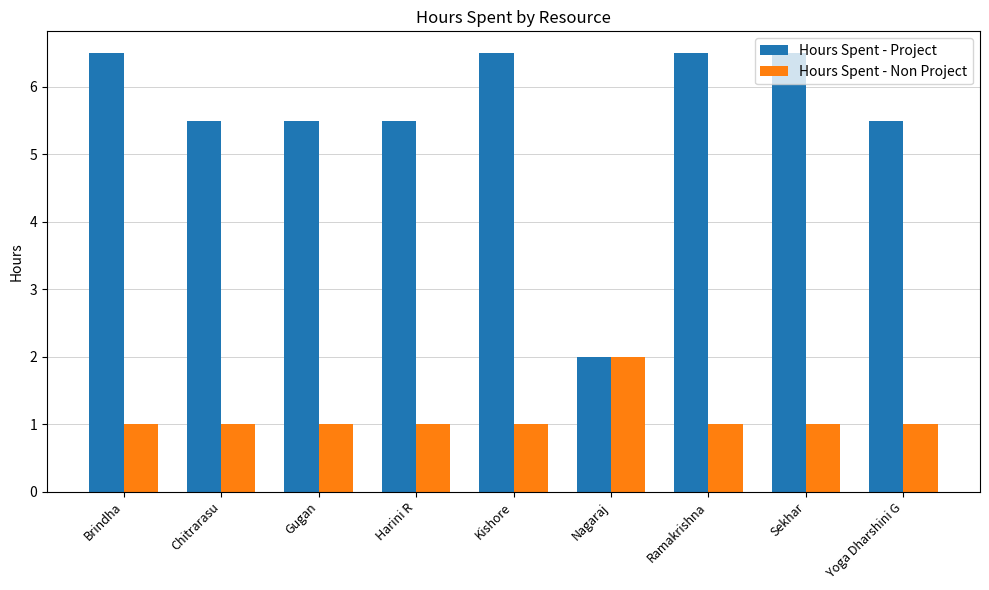

True or false: Hours Spent - Project has a value of 2.3 at Yoga Dharshini G.

False